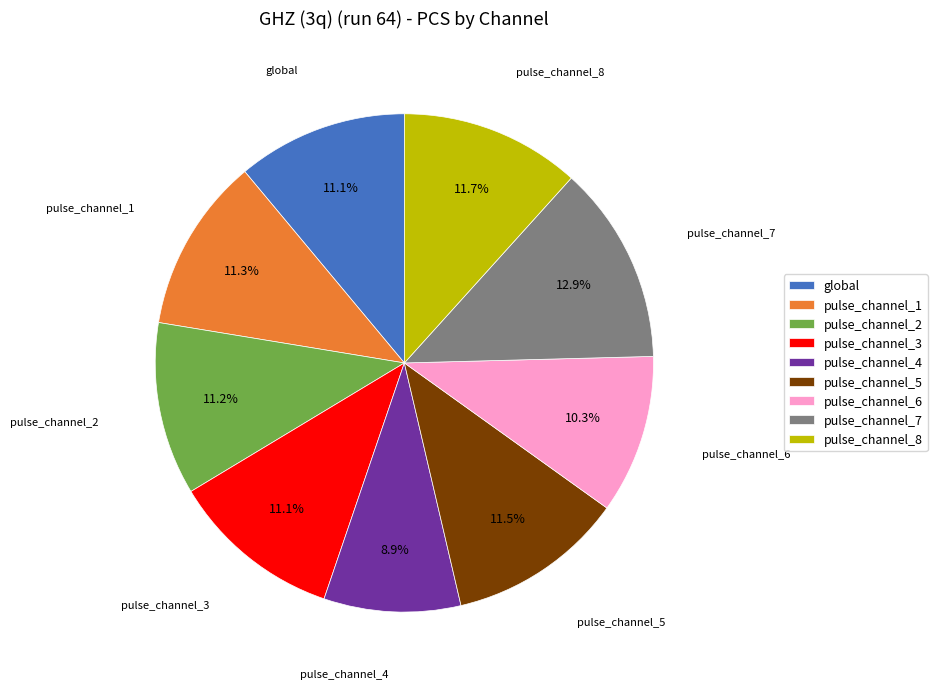

How many slices are in this pie chart?

9